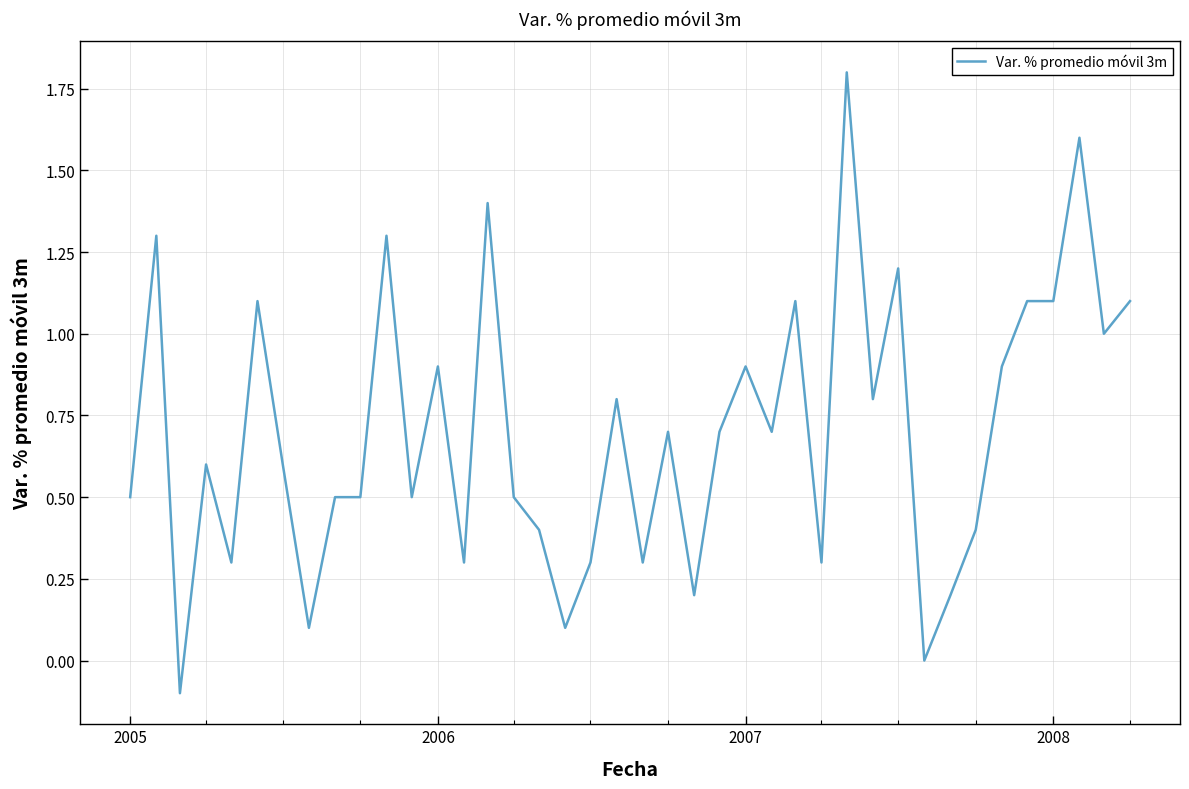

Reading left to right, extract all data points from this chart.

0.5	1.3	-0.1	0.6	0.3	1.1	0.6	0.1	0.5	0.5	1.3	0.5	0.9	0.3	1.4	0.5	0.4	0.1	0.3	0.8	0.3	0.7	0.2	0.7	0.9	0.7	1.1	0.3	1.8	0.8	1.2	0.0	0.2	0.4	0.9	1.1	1.1	1.6	1.0	1.1